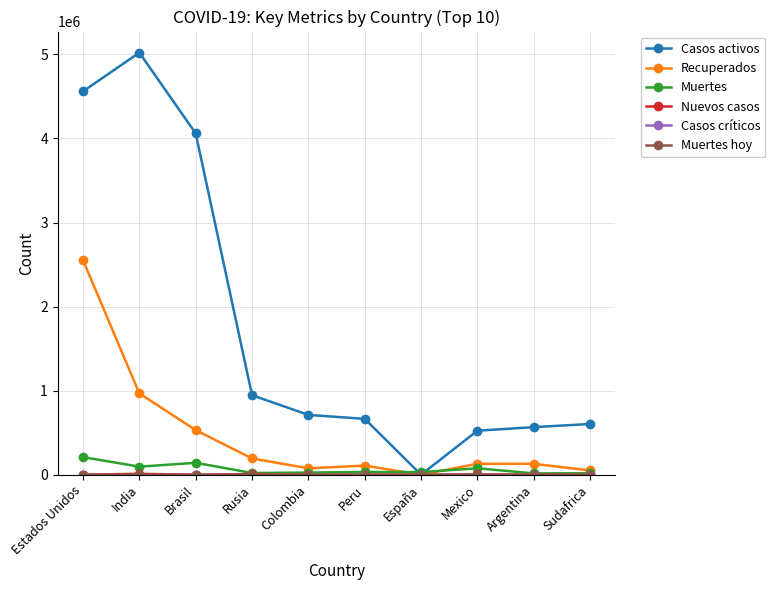

True or false: Recuperados has more than 0 points higher than both neighbors.

True